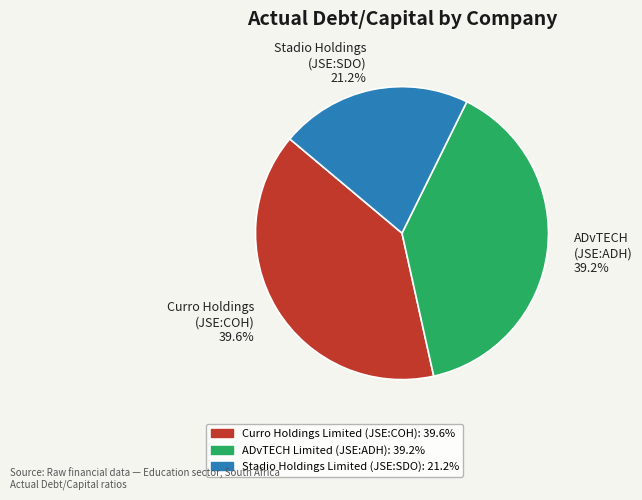

Does Stadio Holdings (JSE:SDO) 21.2% account for over 50% of the chart?

No